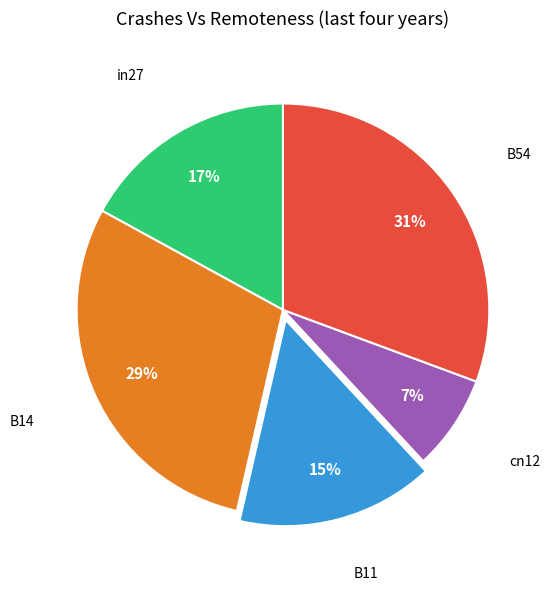

Does any single category account for the majority?

No